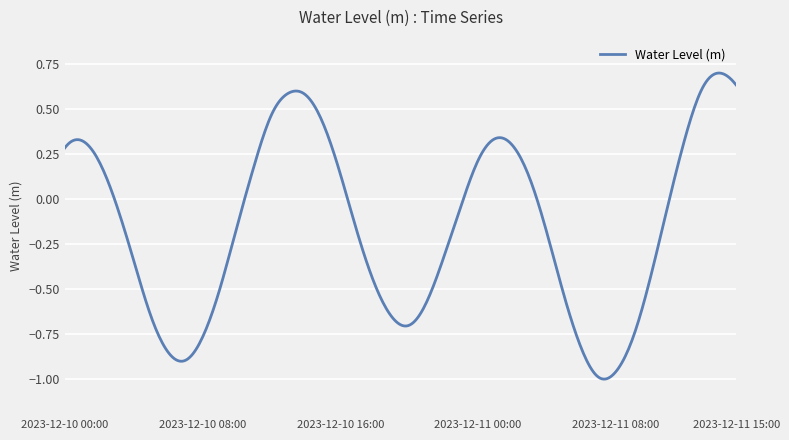

Where is the first local minimum?

2023-12-10 07:00